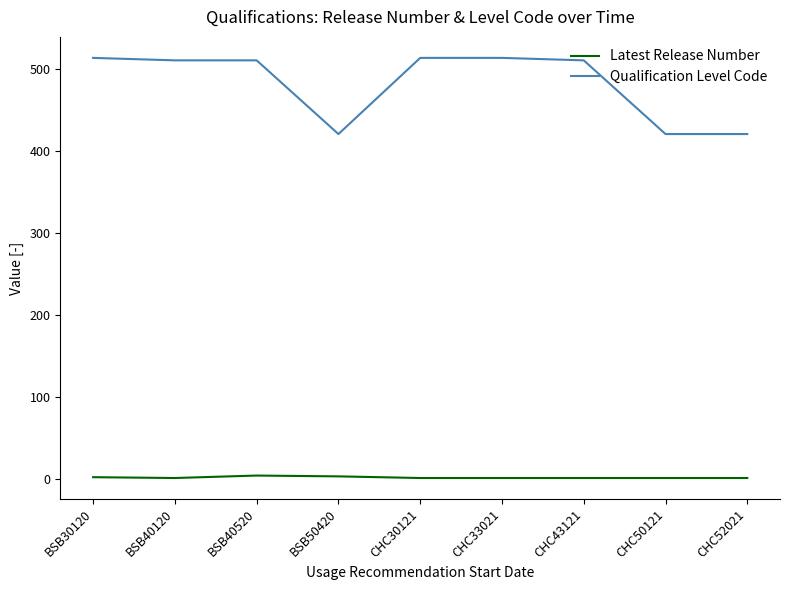

At how many categories does at least one series exceed 403?

9